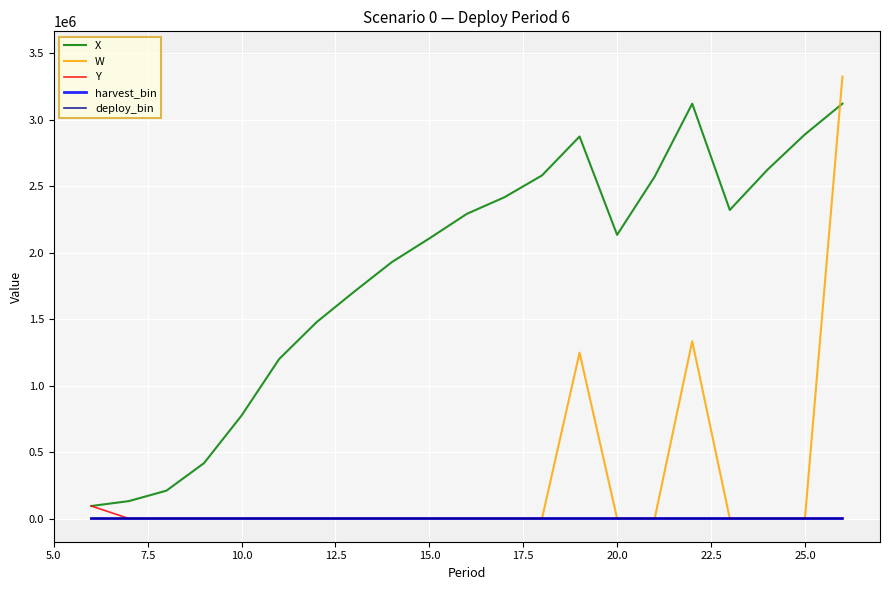

Which series has the largest range (max minus min)?

W